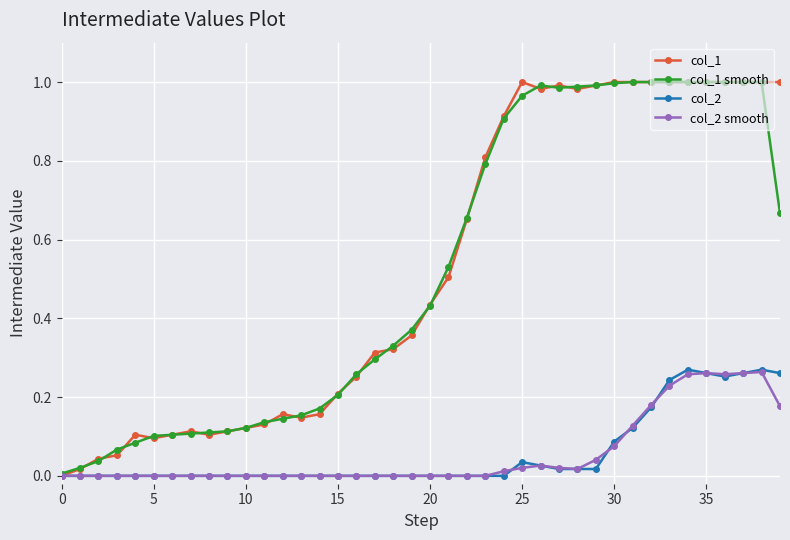

True or false: col_1 has more than 1 interior local peaks.

True